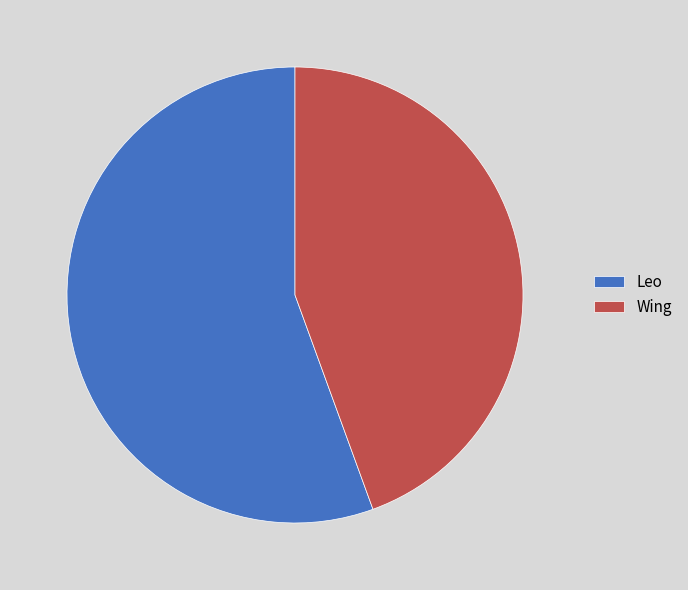

Which category has the biggest portion of the pie?

Leo